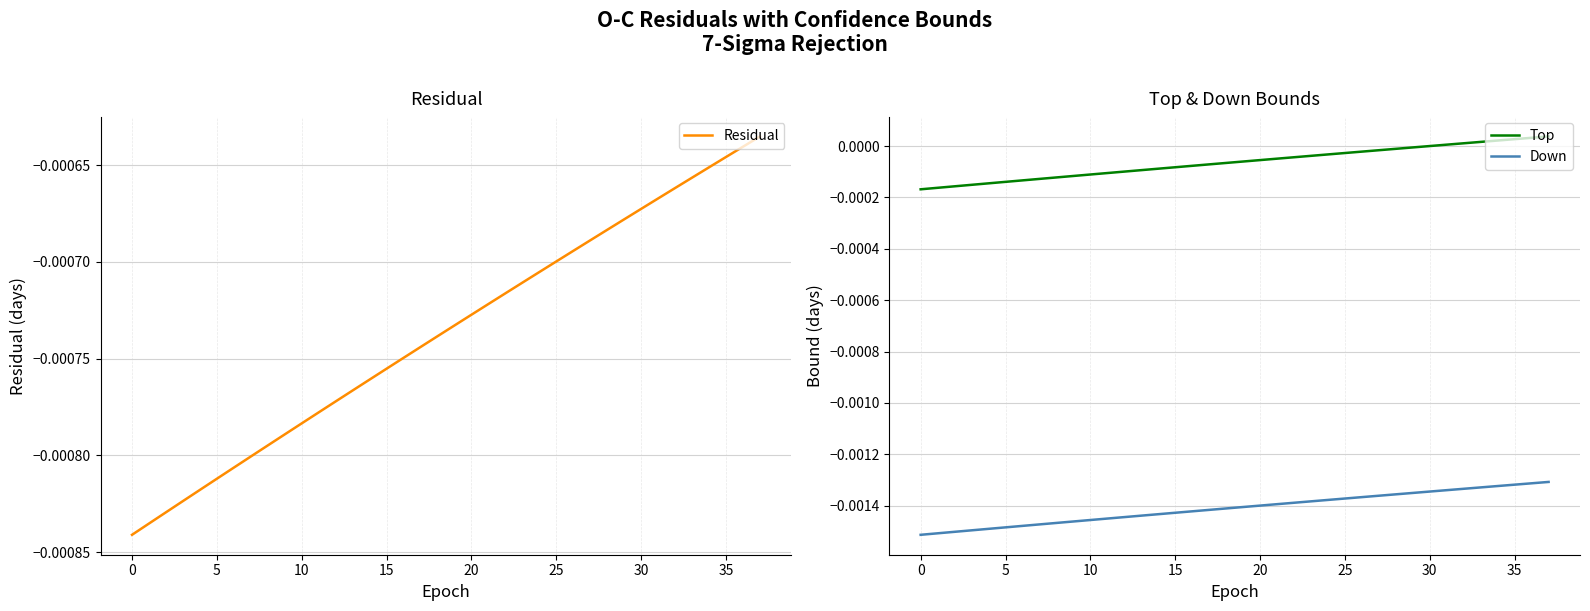

At which category is the sum across all series the highest?

37